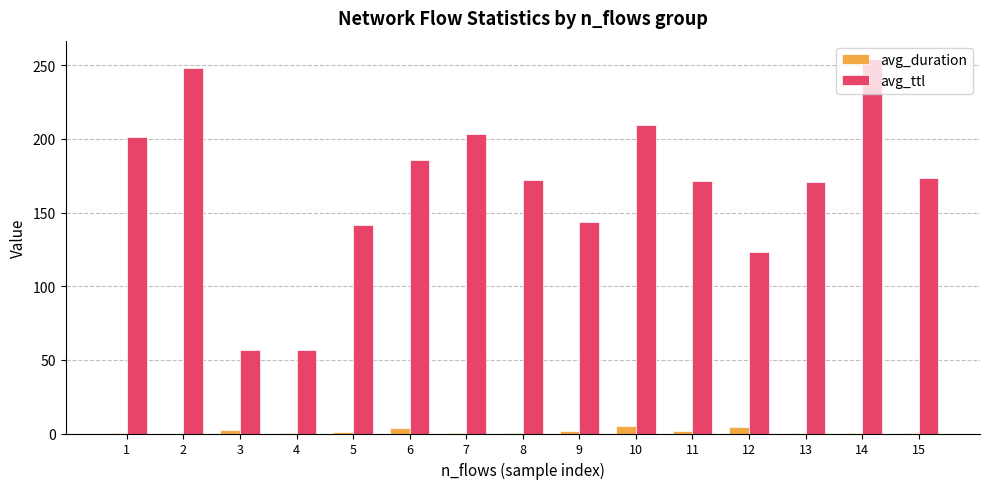

What is the approximate value of avg_ttl at 15?

173.4